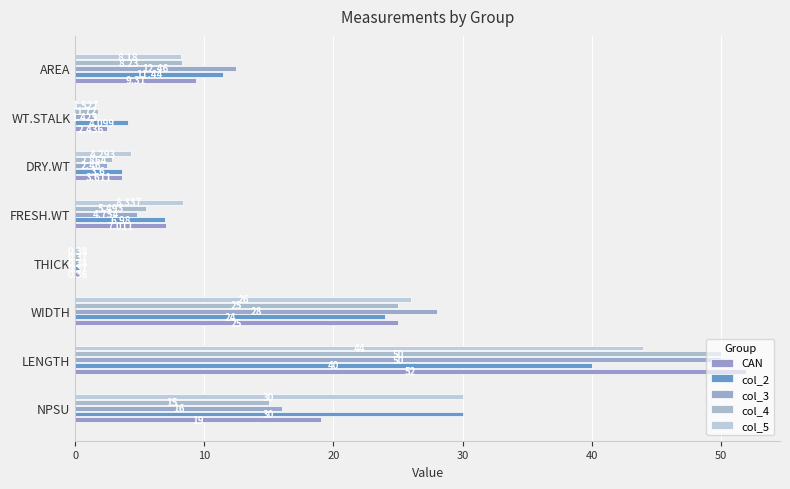

What is the sum of all CAN values?

118.7